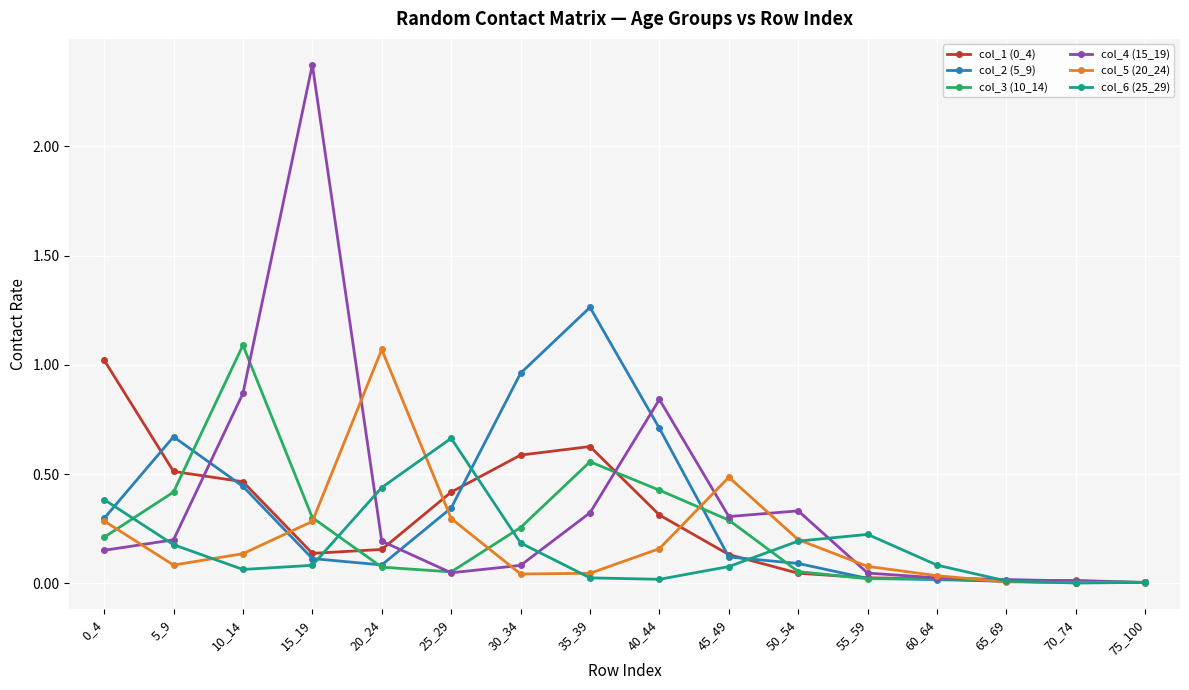

Where is the first local maximum for col_5 (20_24)?

20_24